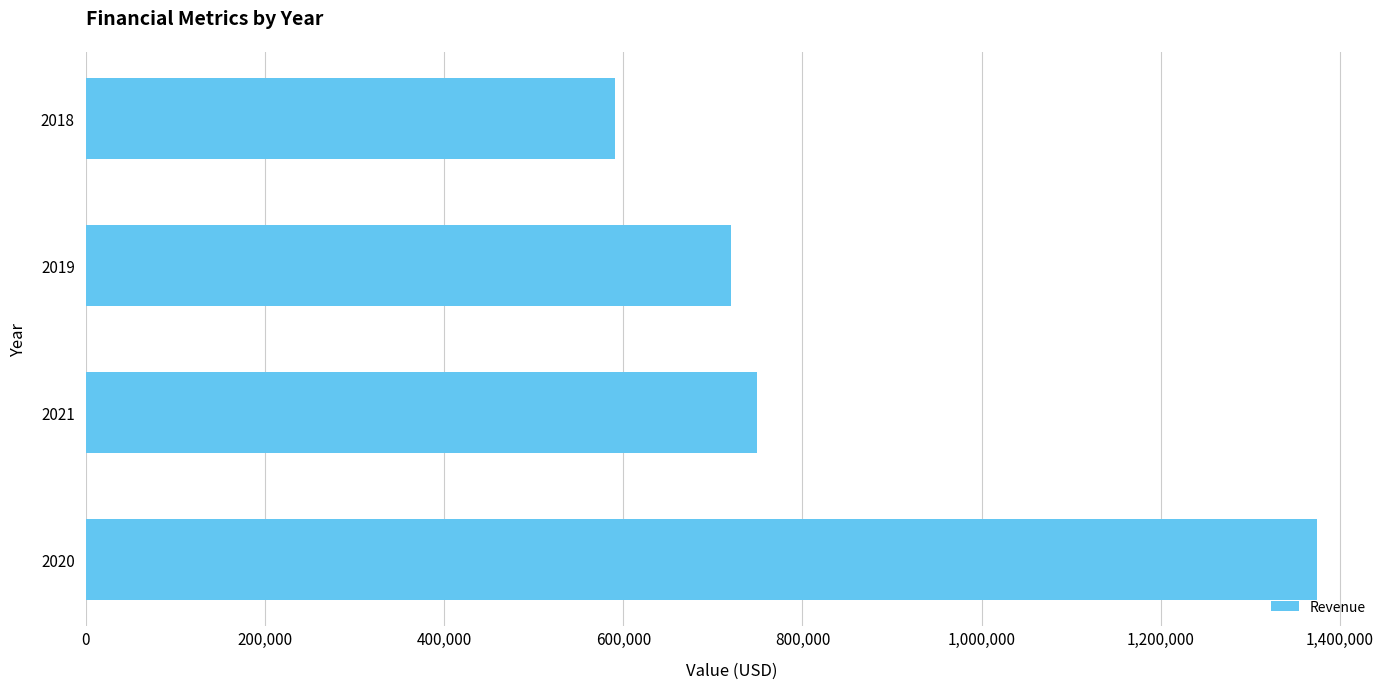

Which has a higher value, 2019 or 2021?

2021